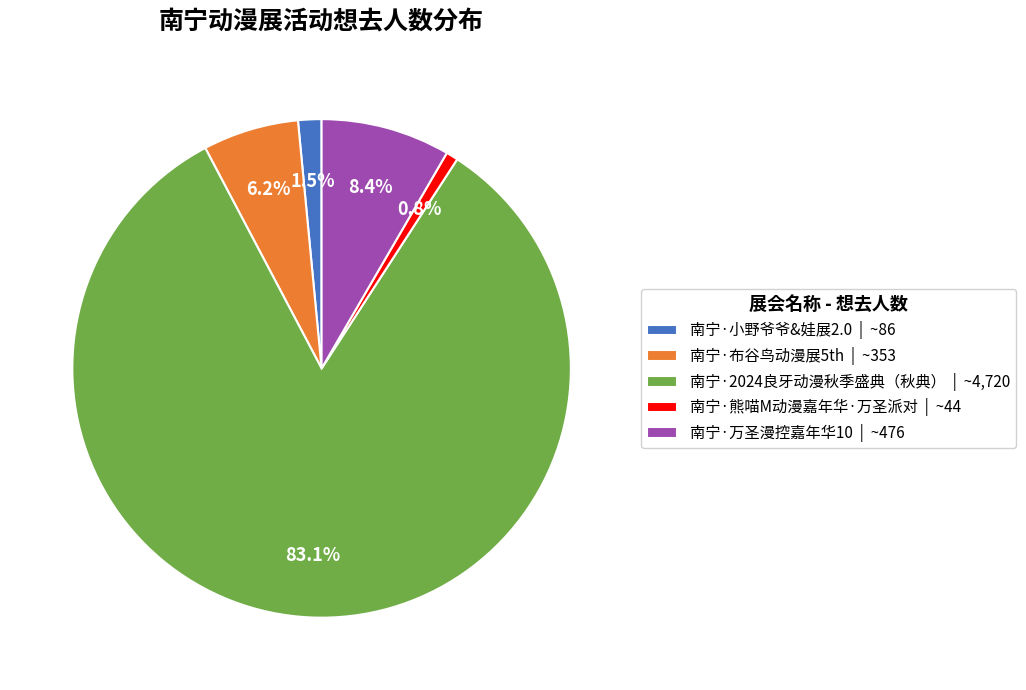

Approximately how many times larger is the value at 南宁·2024良牙动漫秋季盛典（秋典） compared to 南宁·熊喵M动漫嘉年华·万圣派对?

107.3